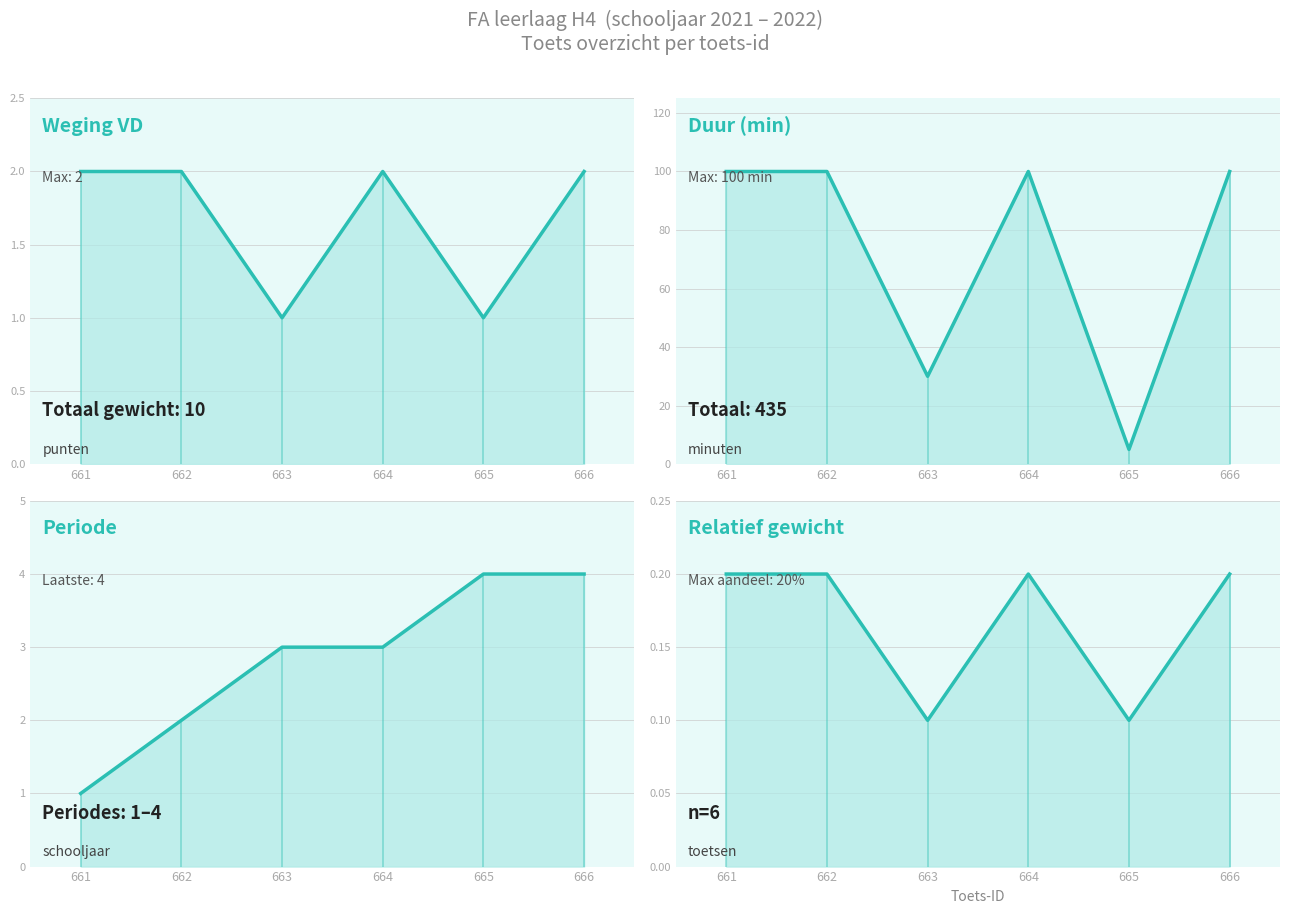

Reading right to left, transcribe all the data shown in this chart.

Weging VD (line): 2.0	1.0	2.0	1.0	2.0	2.0
Duur (min) (line): 100.0	5.0	100.0	30.0	100.0	100.0
Periode (line): 4.0	4.0	3.0	3.0	2.0	1.0
Relatief gewicht (line): 0.2	0.1	0.2	0.1	0.2	0.2